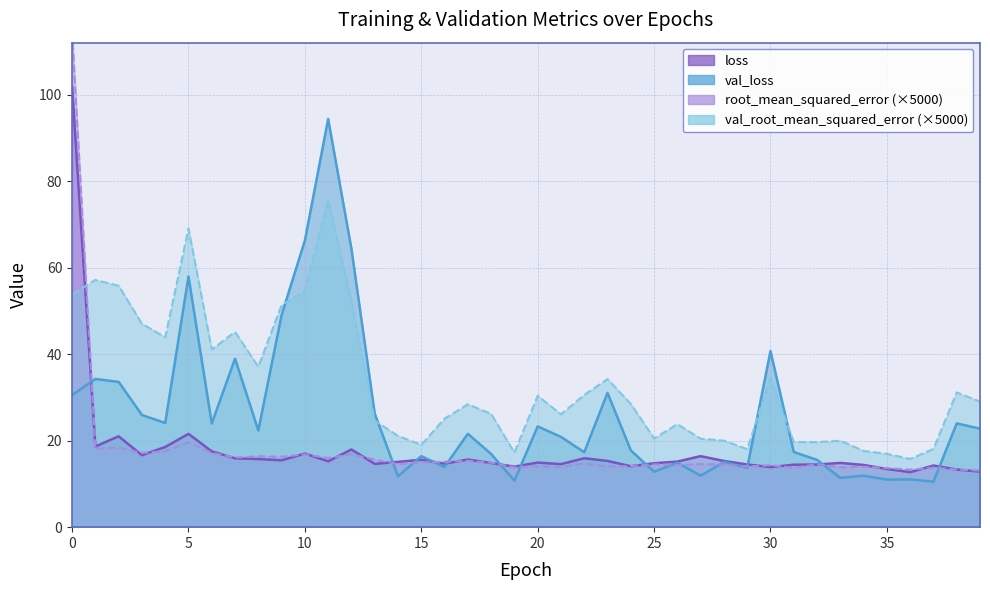

What is the difference between the second highest and minimum values in the val_root_mean_squared_error series?

53.3